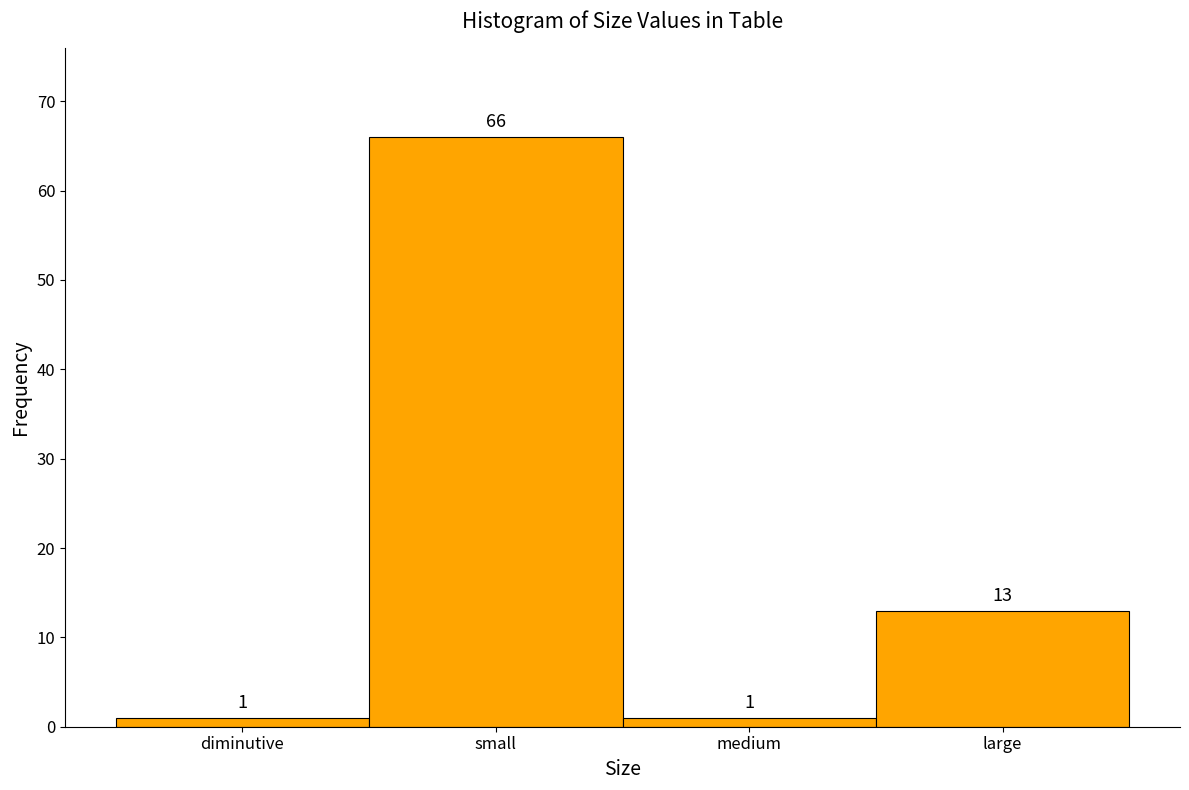

Reading right to left, list all the values displayed in this chart.

13	1	66	1